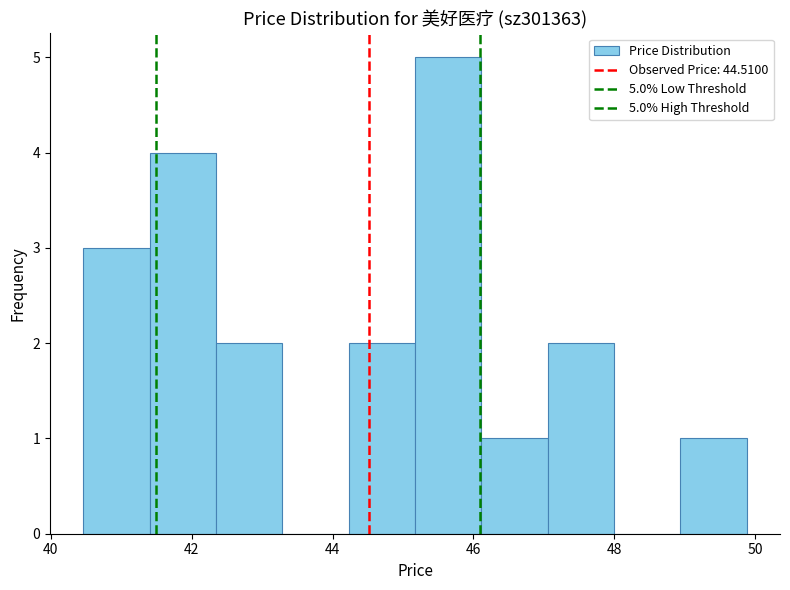

Which range on the x-axis has the tallest bar?

45.2 to 46.2